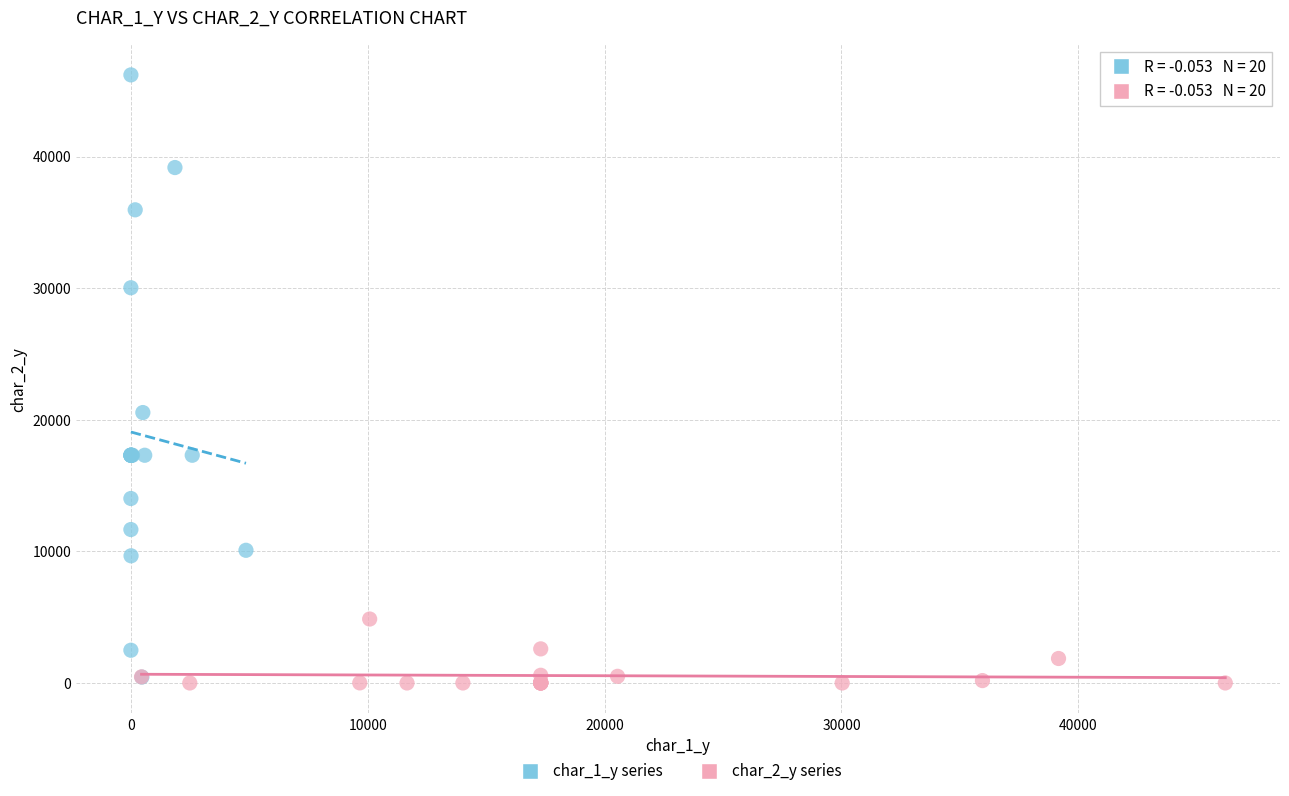

Which series has the largest Y range (max minus min)?

char_1_y series